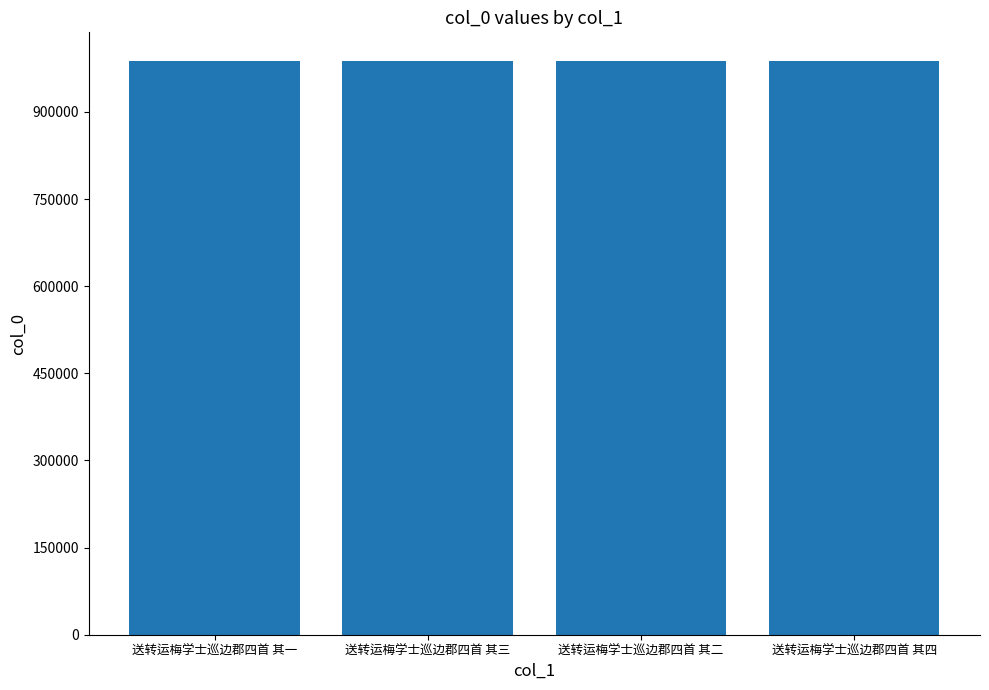

What is the change in value from 送转运梅学士巡边郡四首 其一 to 送转运梅学士巡边郡四首 其四?

-3